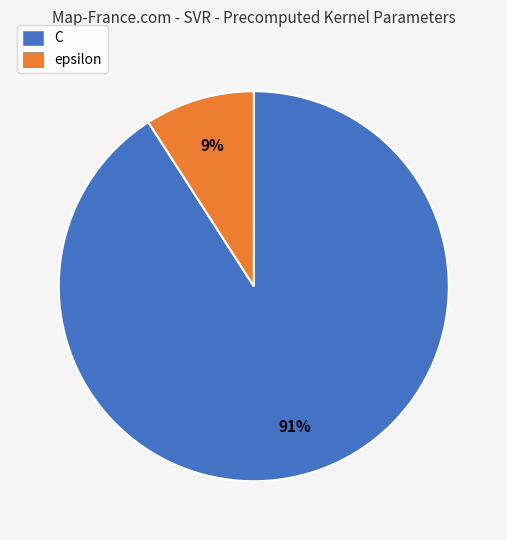

How many segments does this pie chart have?

2